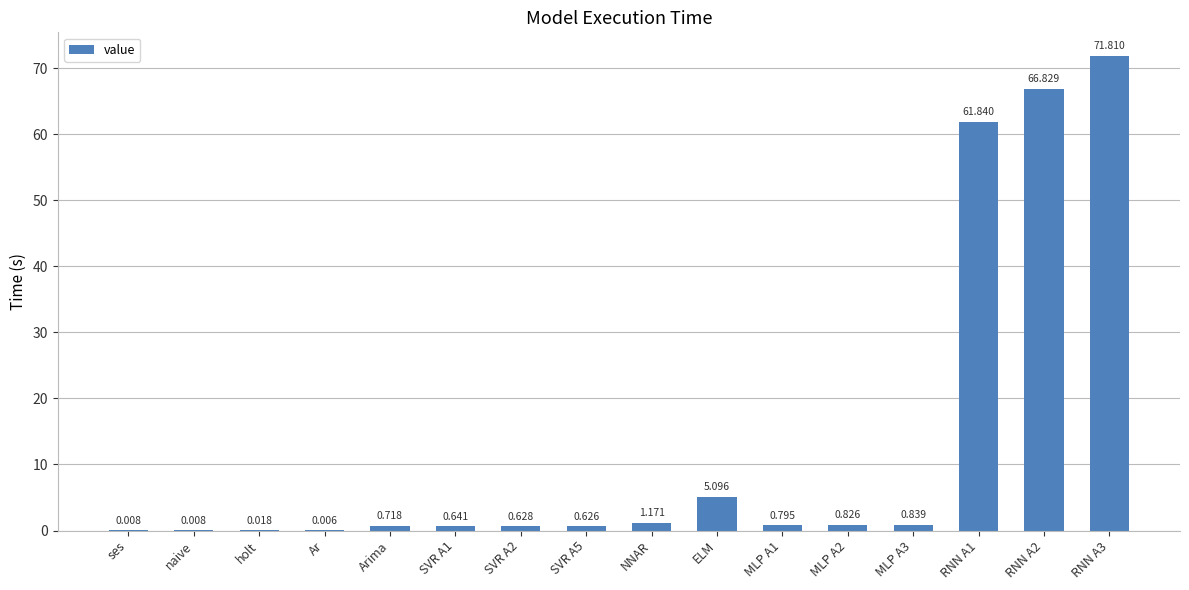

Which label corresponds to the largest value in the chart?

RNN A3